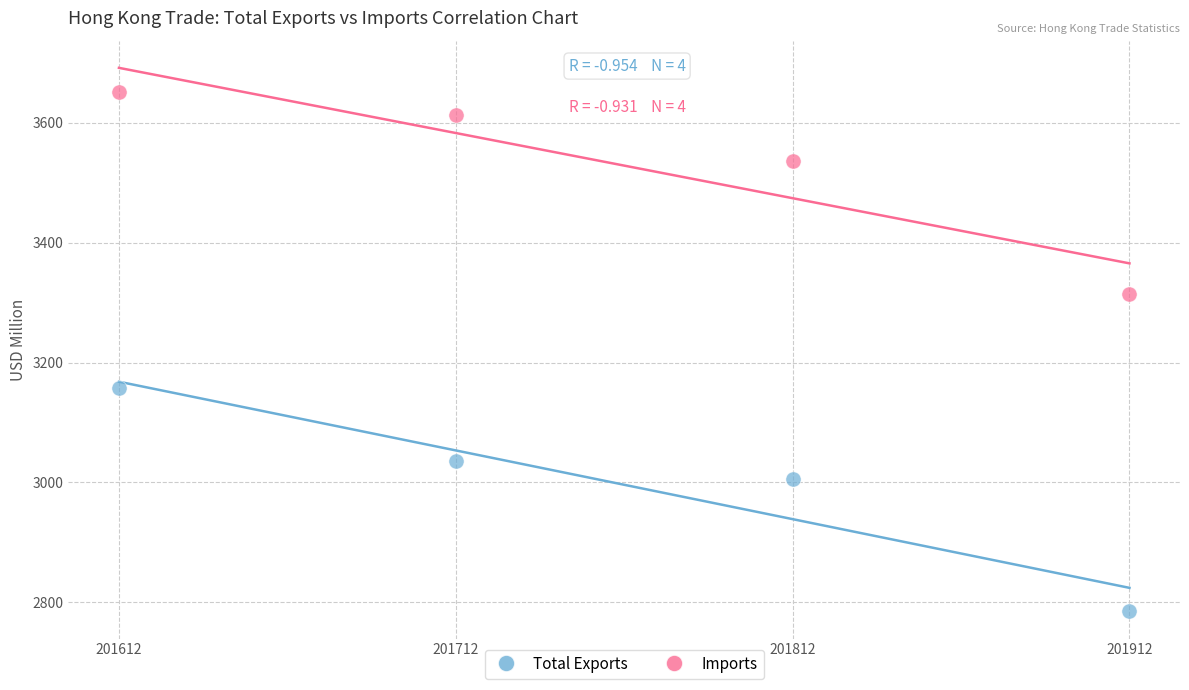

Which series reaches the maximum Y coordinate?

Imports